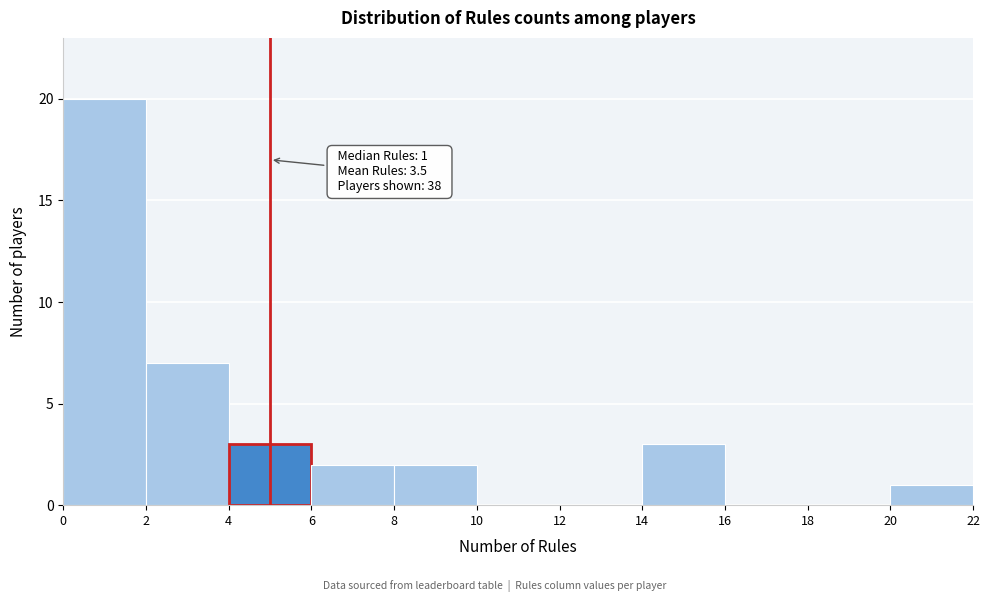

Which range on the x-axis has the tallest bar?

0 to 2